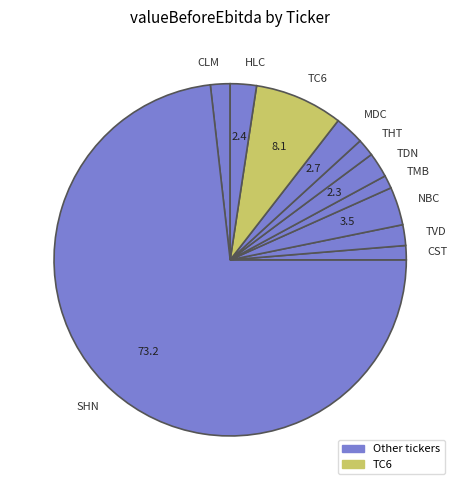

Is there a majority slice in this chart?

Yes